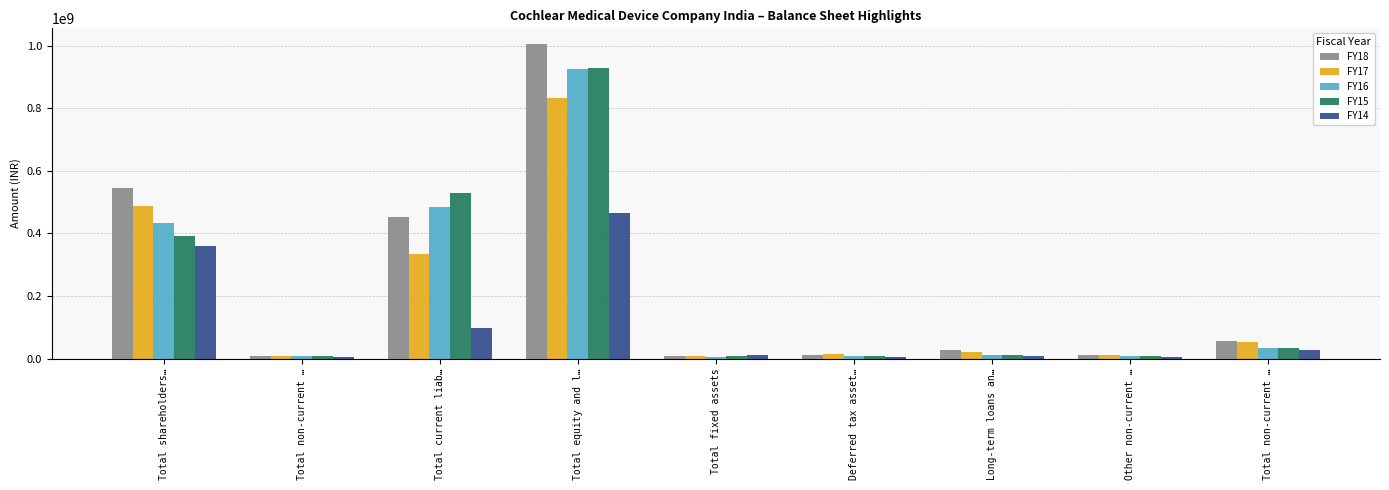

Reading left to right, what are all the values shown in this chart?

FY18: Total shareholders…=543847948	Total non-current …=8974723	Total current liab…=452186609	Total equity and l…=1005009280	Total fixed assets=8946536	Deferred tax asset…=11199952	Long-term loans an…=26122982	Other non-current …=10866250	Total non-current …=57135720
FY17: Total shareholders…=487388702	Total non-current …=8241795	Total current liab…=335640137	Total equity and l…=831270634	Total fixed assets=8216851	Deferred tax asset…=13638321	Long-term loans an…=20821769	Other non-current …=11281564	Total non-current …=53958505
FY16: Total shareholders…=432434212	Total non-current …=7751863	Total current liab…=485735621	Total equity and l…=925921696	Total fixed assets=5265942	Deferred tax asset…=8198229	Long-term loans an…=12861020	Other non-current …=8992472	Total non-current …=35317663
FY15: Total shareholders…=391814786	Total non-current …=6930000	Total current liab…=528319524	Total equity and l…=927064310	Total fixed assets=7861392	Deferred tax asset…=7163905	Long-term loans an…=11535435	Other non-current …=8370576	Total non-current …=34931308
FY14: Total shareholders…=360990378	Total non-current …=5602000	Total current liab…=98154617	Total equity and l…=464746995	Total fixed assets=10661845	Deferred tax asset…=4825509	Long-term loans an…=7651850	Other non-current …=5403892	Total non-current …=28543096